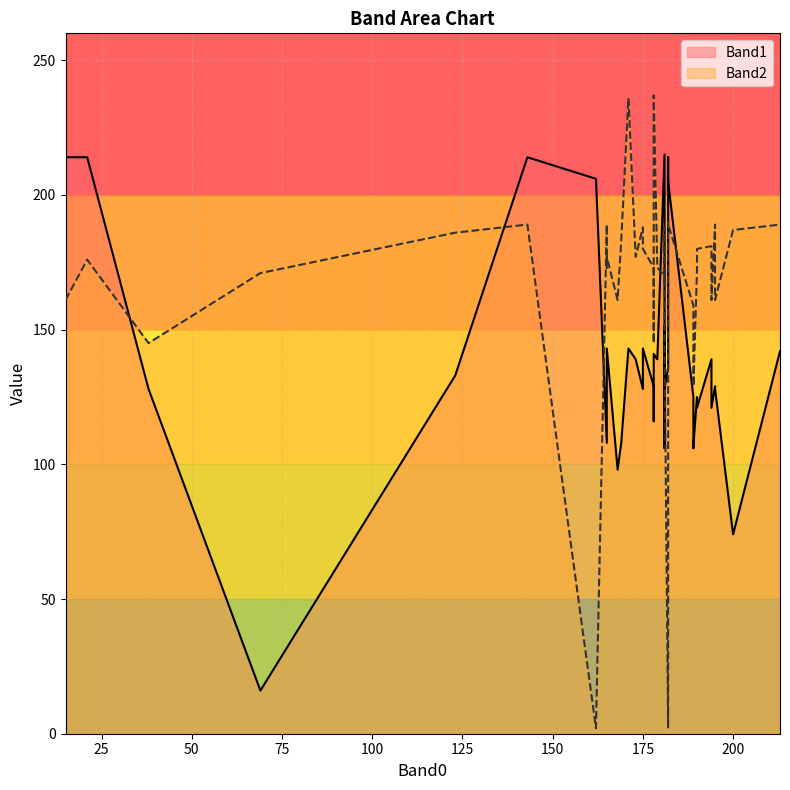

Reading right to left, extract all data points from this chart.

Band1: 69=16	15=214	181=151	178=129	189=125	181=128	173=139	213=142	21=214	175=132	165=143	123=133	178=116	182=136	182=205	162=206	189=106	165=143	194=121	169=108	195=128	178=141	38=128	194=139	181=106	175=143	175=128	179=139	200=74	165=108	190=125	181=132	143=214	190=121	168=98	189=107	181=215	195=129	171=143	182=214
Band2: 69=171	15=161	181=188	178=173	189=159	181=145	173=177	213=189	21=176	175=188	165=177	123=186	178=145	182=2	182=189	162=2	189=145	165=173	194=161	169=183	195=161	178=237	38=145	194=181	181=168	175=180	175=188	179=173	200=187	165=189	190=172	181=173	143=189	190=180	168=161	189=129	181=170	195=189	171=236	182=190